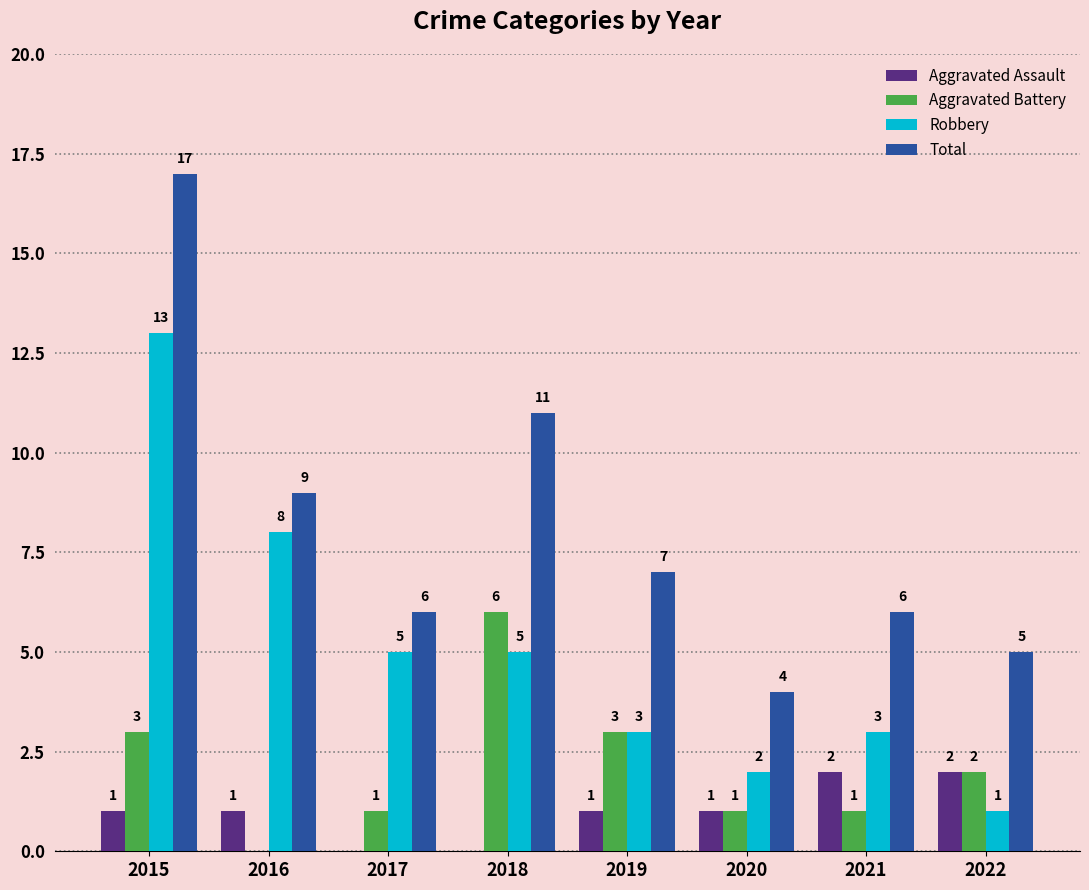

How many groups of bars are there?

8